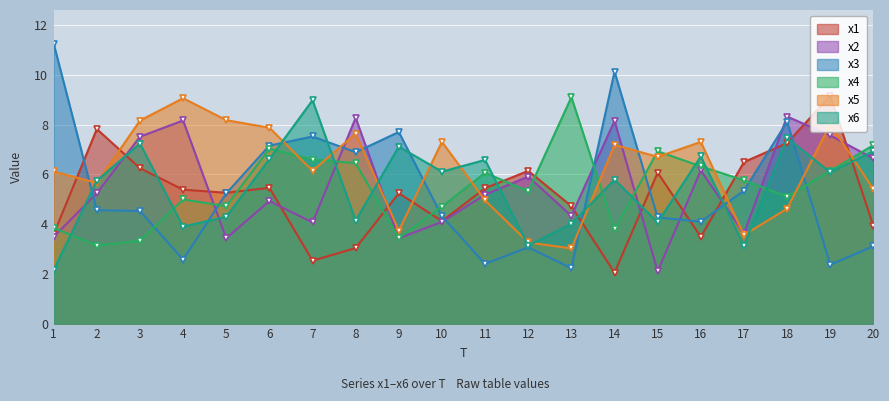

True or false: x6 has more than 1 points higher than both neighbors.

True